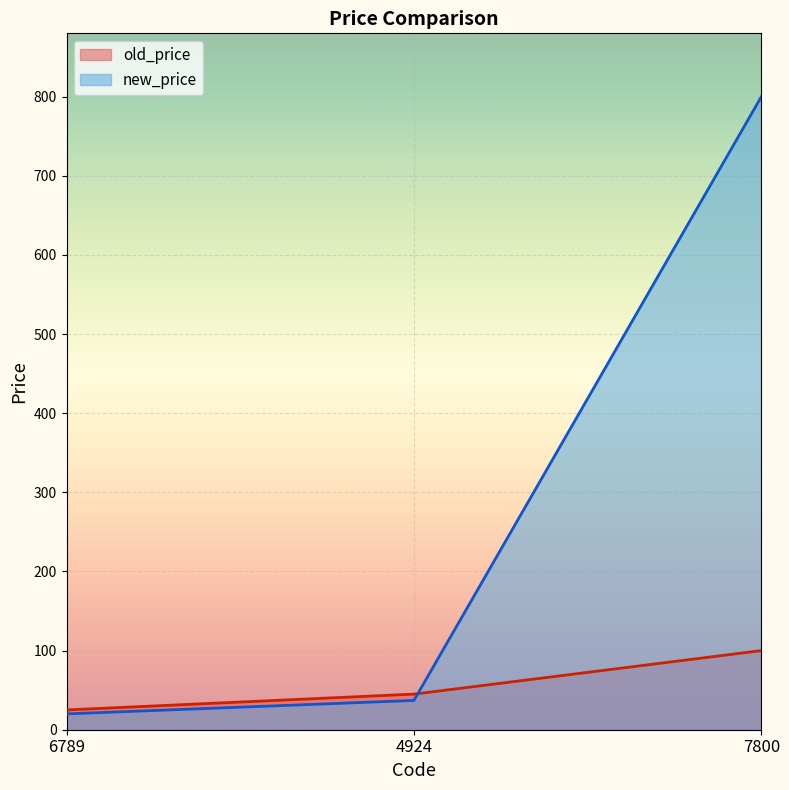

At which category is the sum across all series the highest?

7800